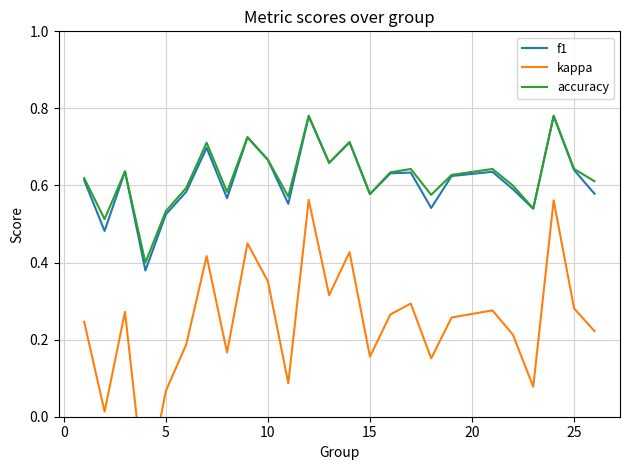

At 25, list the series in order from largest to smallest.

accuracy, f1, kappa